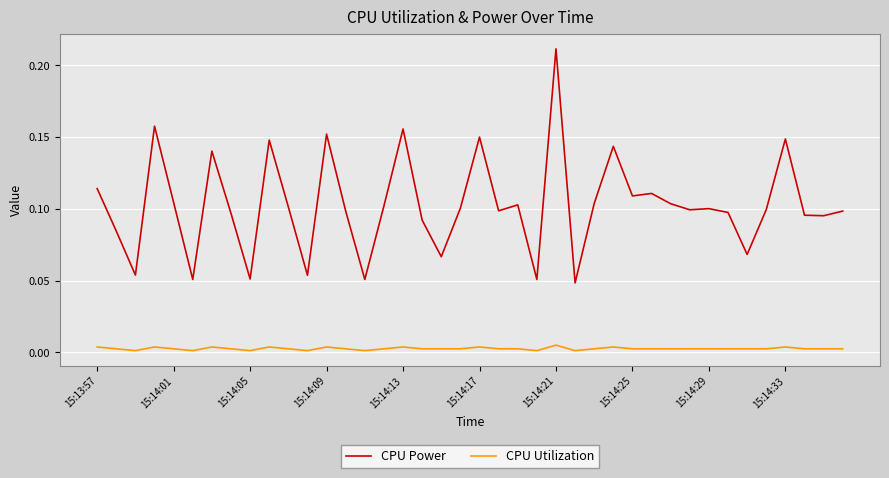

List the series in order of their peak value, lowest first.

CPU Utilization, CPU Power